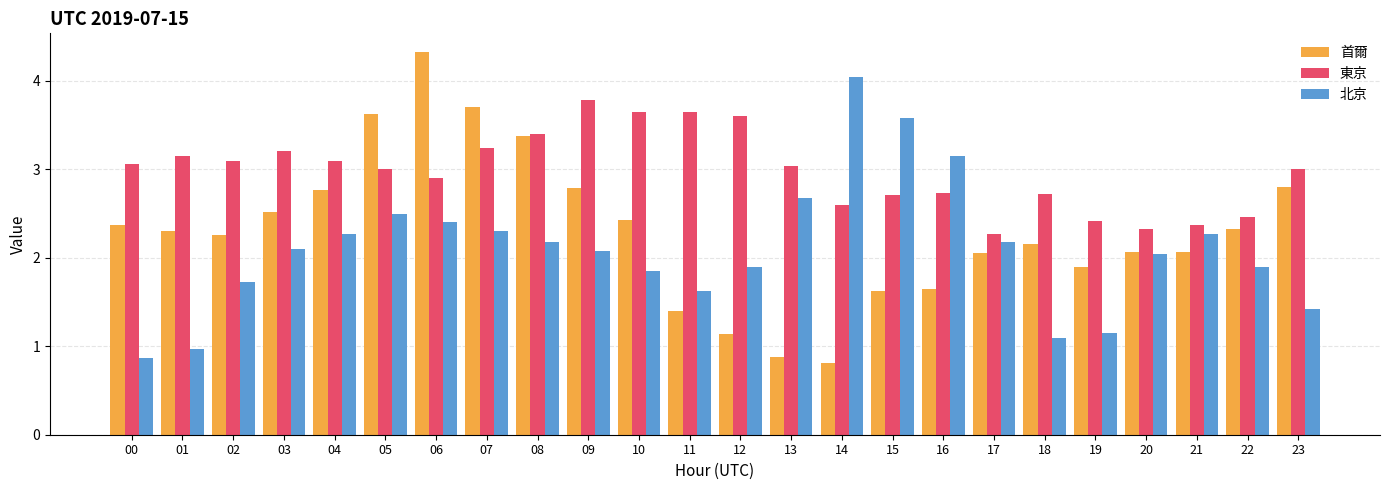

The 首爾 series shows 4.3 at 06. True or false?

True